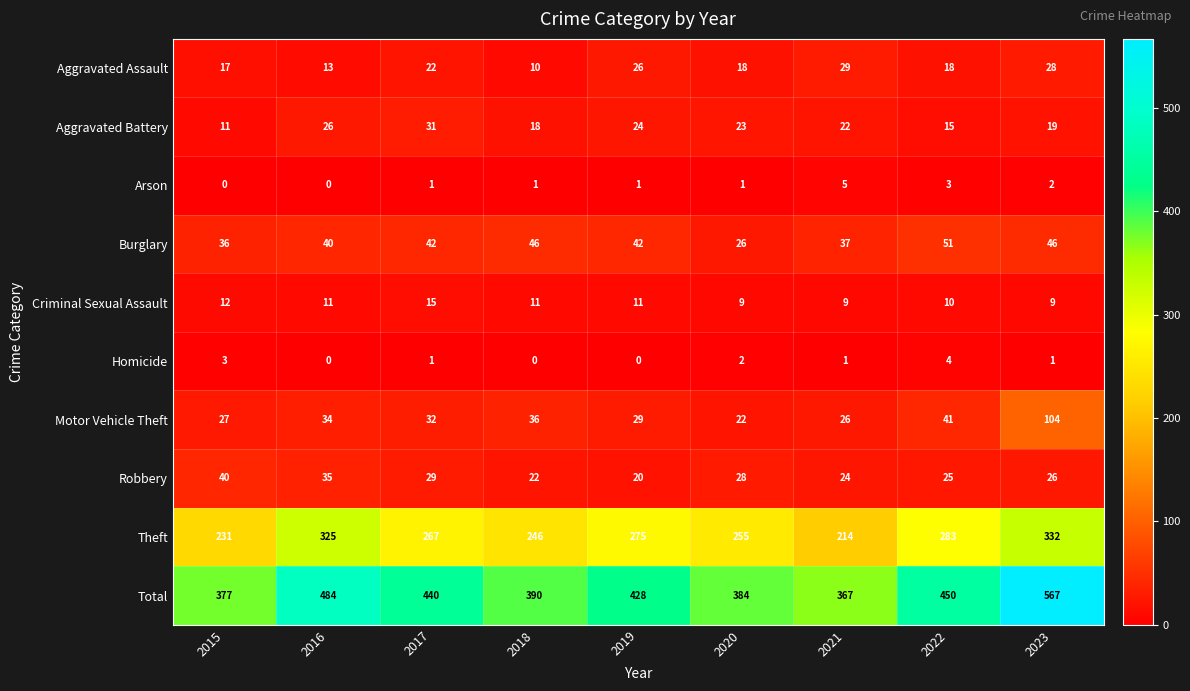

What is the difference between the maximum and minimum values in the Robbery series?

20